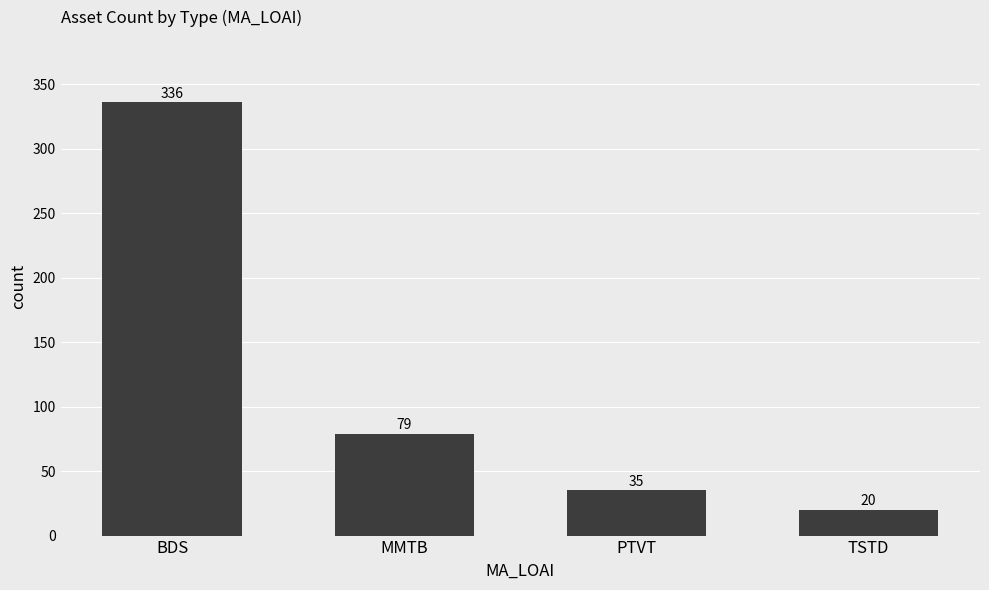

How many data points are less than 79?

2